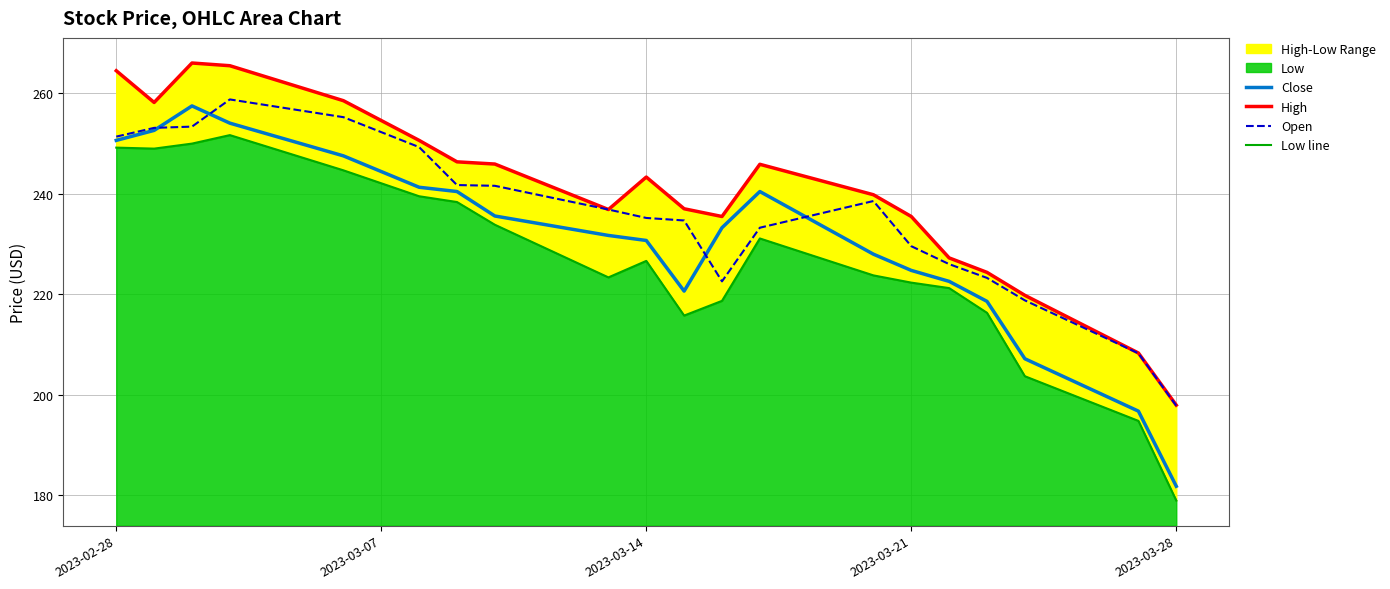

The Close series shows 350.7 at 2023-03-21. True or false?

False